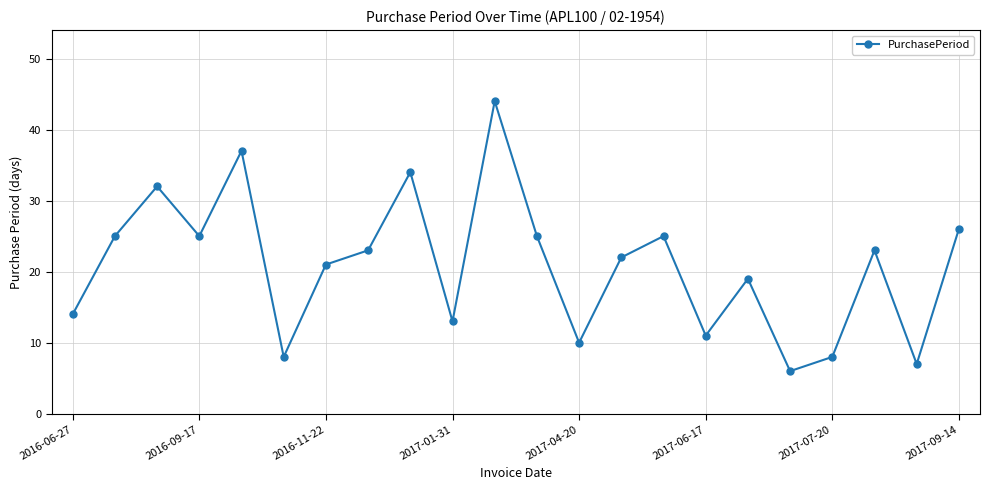

Reading left to right, transcribe all the data shown in this chart.

14	25	32	25	37	8	21	23	34	13	44	25	10	22	25	11	19	6	8	23	7	26